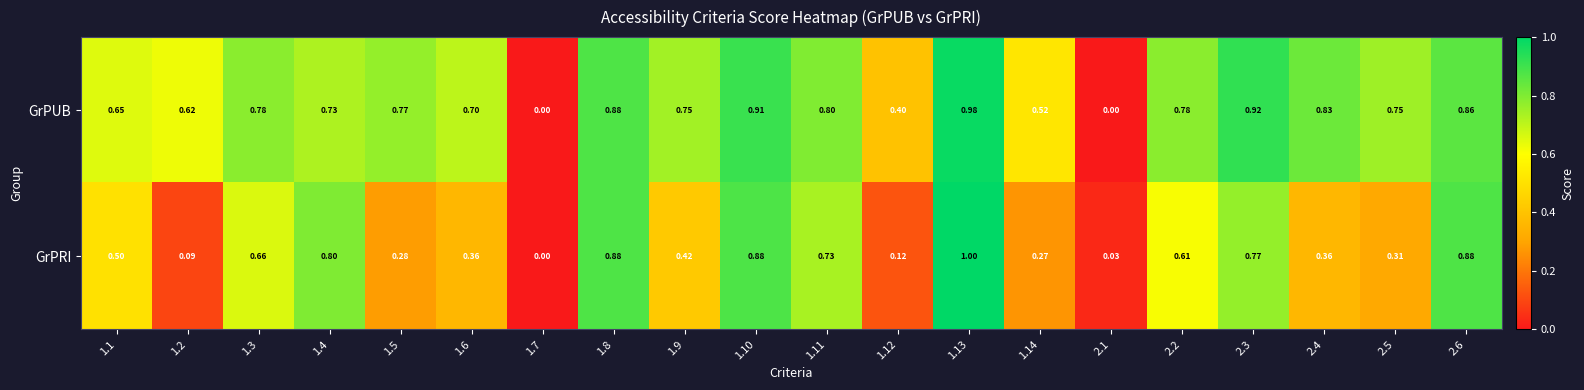

Between 1.11 and 1.13, which series saw the biggest shift?

GrPRI